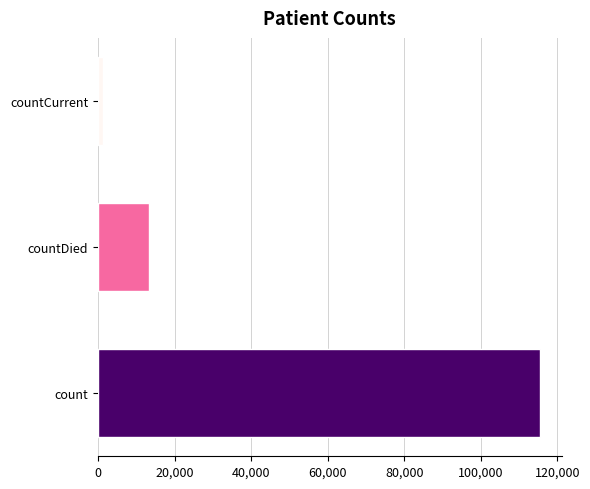

The value at count is 48888. True or false?

False